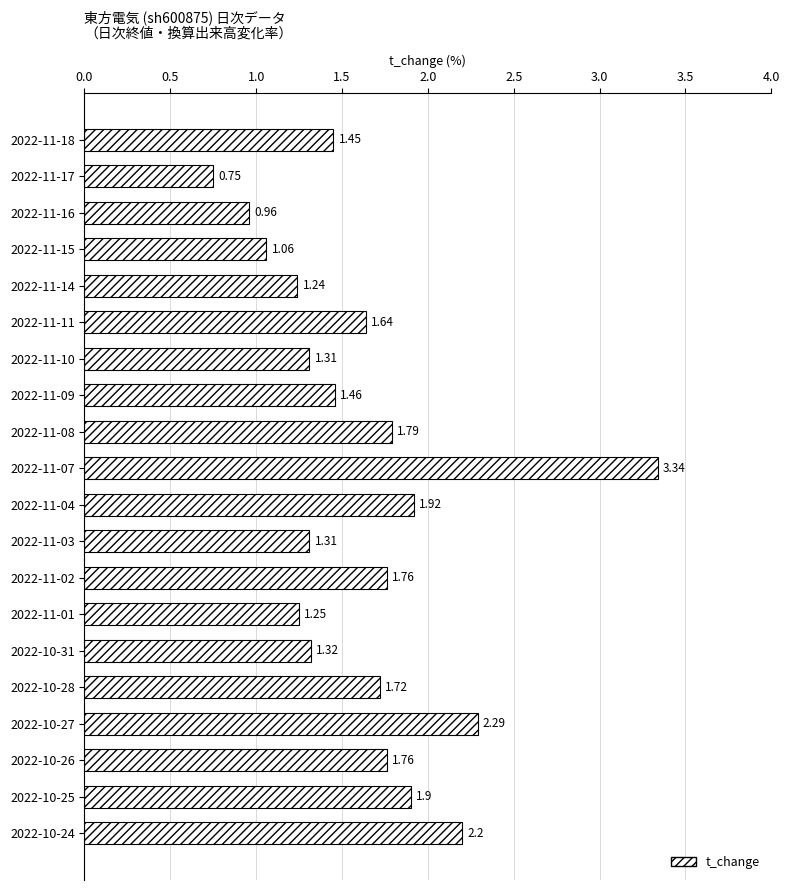

Which category has the highest value across all series?

2022-11-07